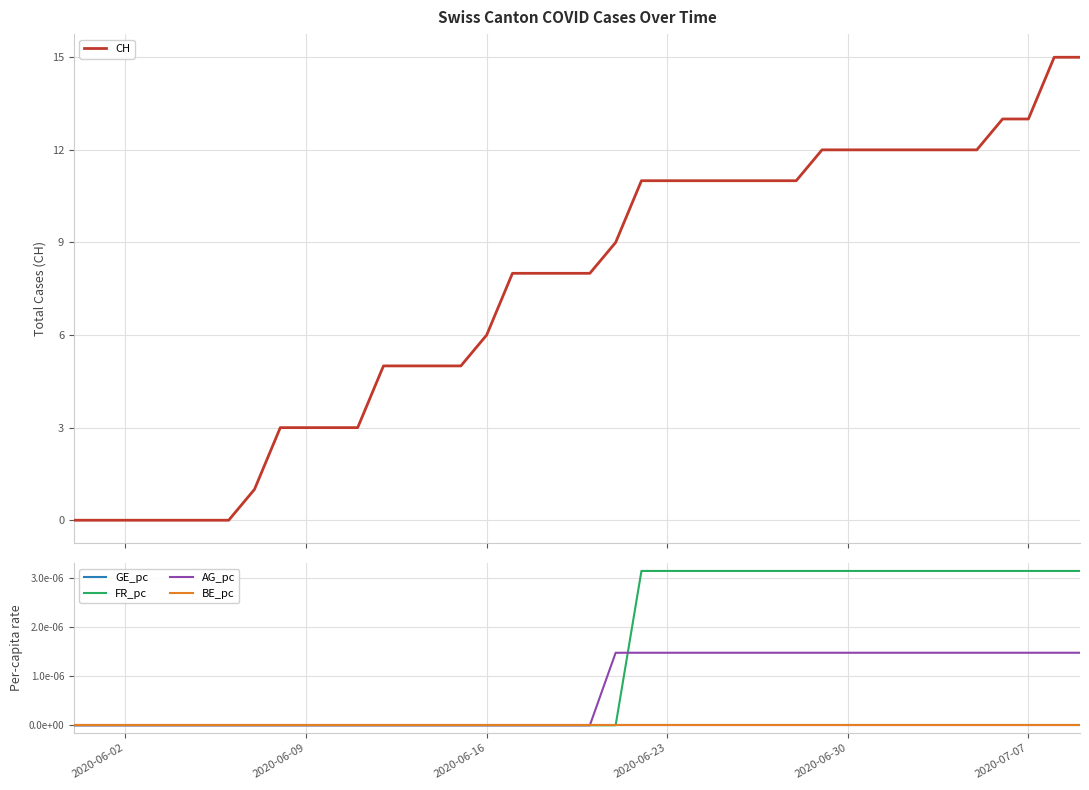

True or false: GE_pc has more than 0 points higher than both neighbors.

False